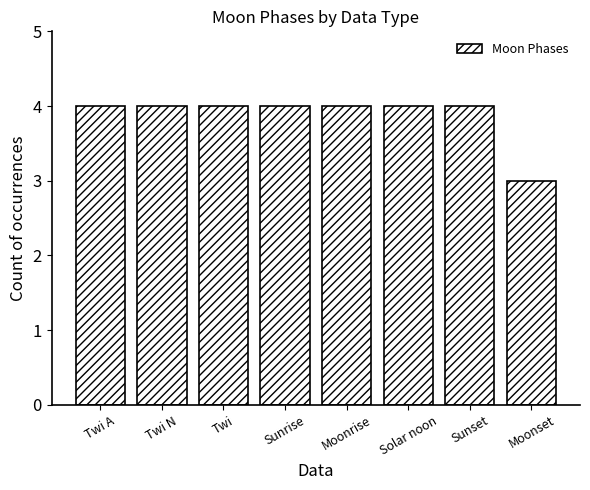

The chart shows a value of 4 at Twi N. True or false?

True